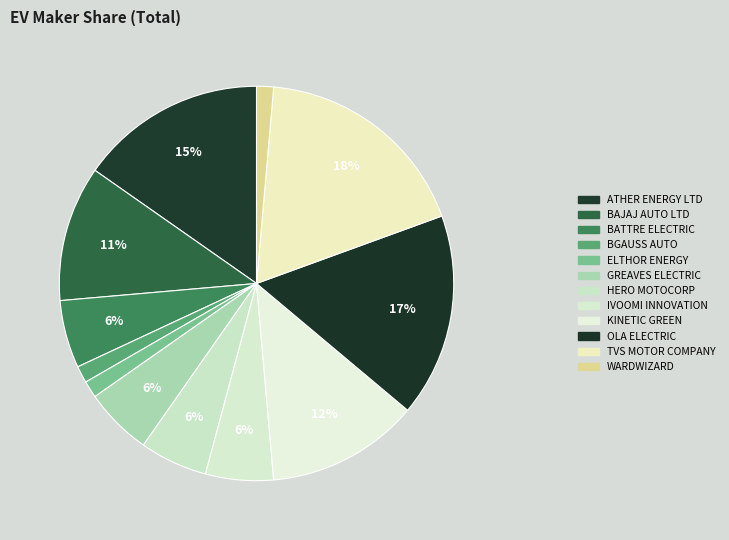

How many segments does this pie chart have?

12